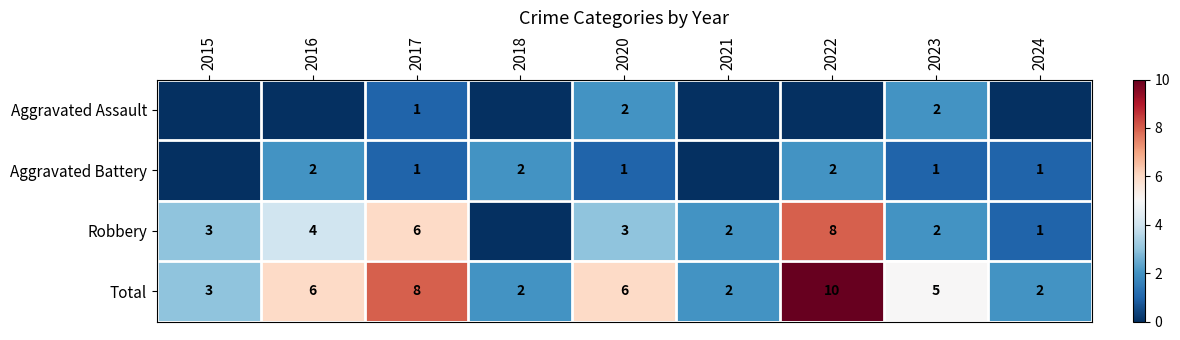

Which series has the widest spread of values?

Robbery